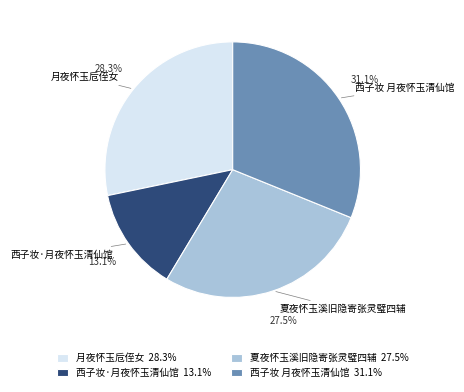

How many segments does this pie chart have?

4